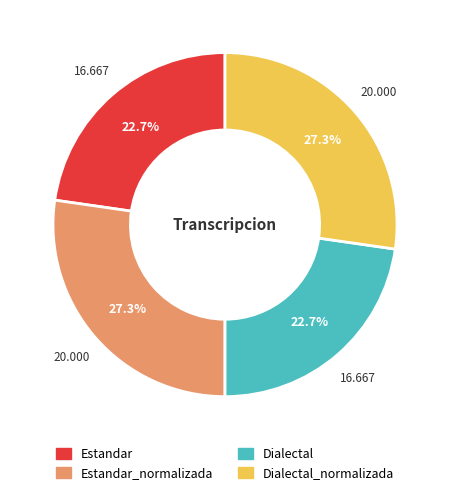

Is there any slice that represents more than half of the pie?

No